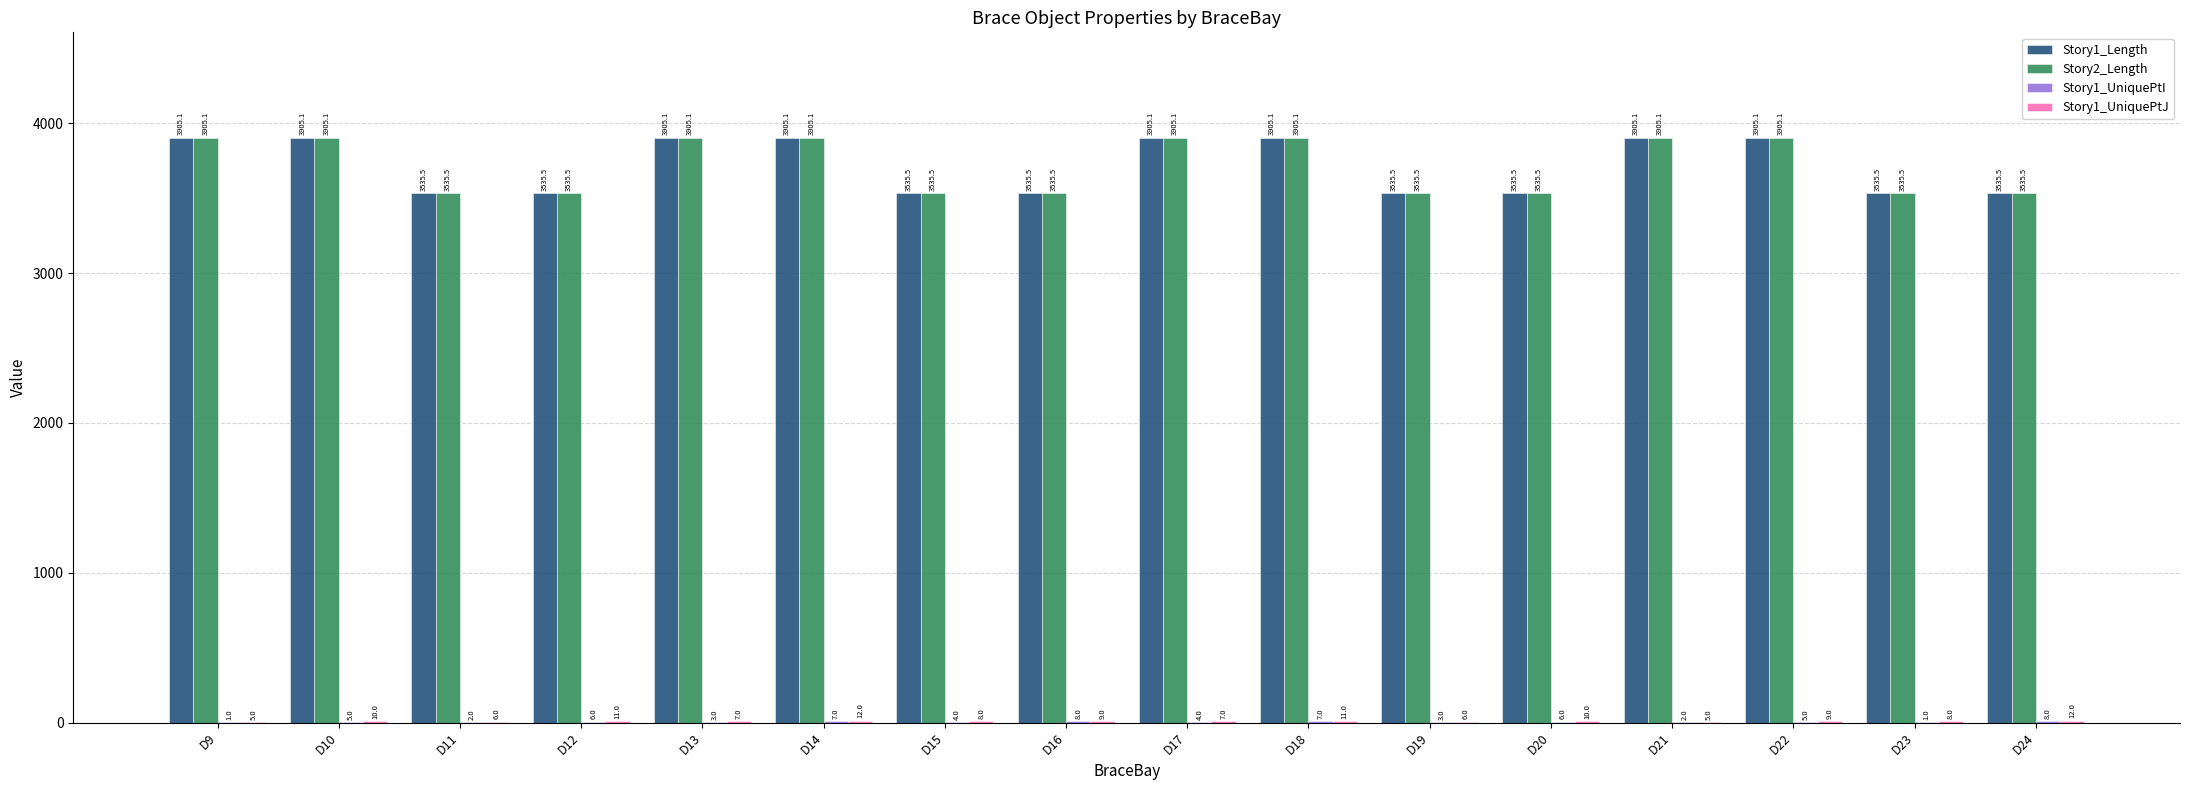

What is the greatest value displayed?

3905.1